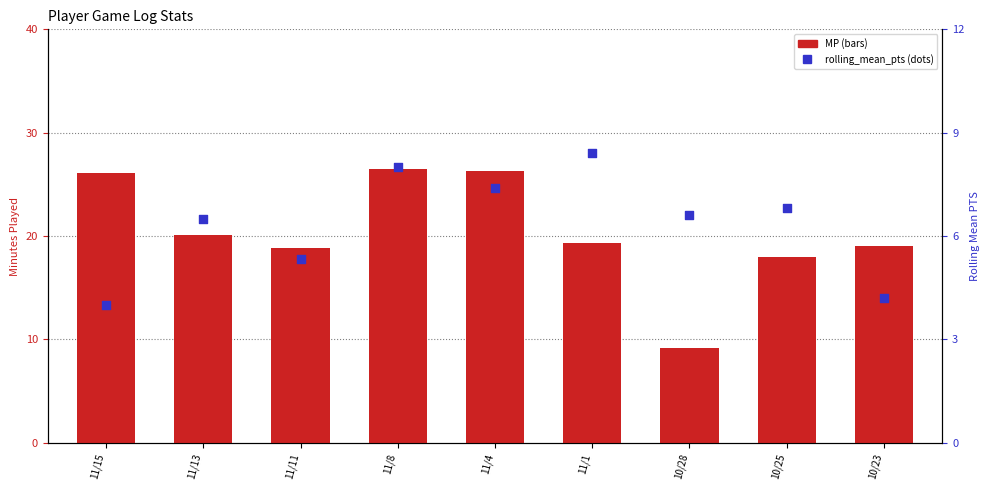

Which series has the largest Y range (max minus min)?

MP